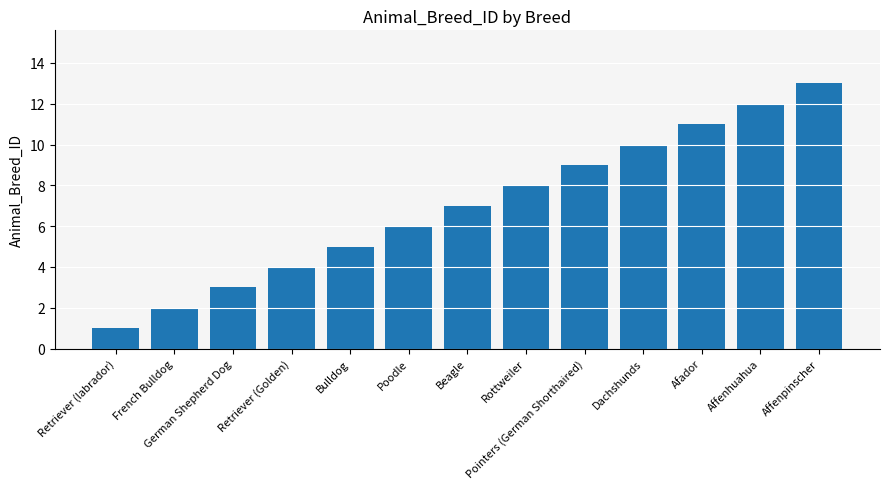

What is the value of the 9th bar from the left?

9